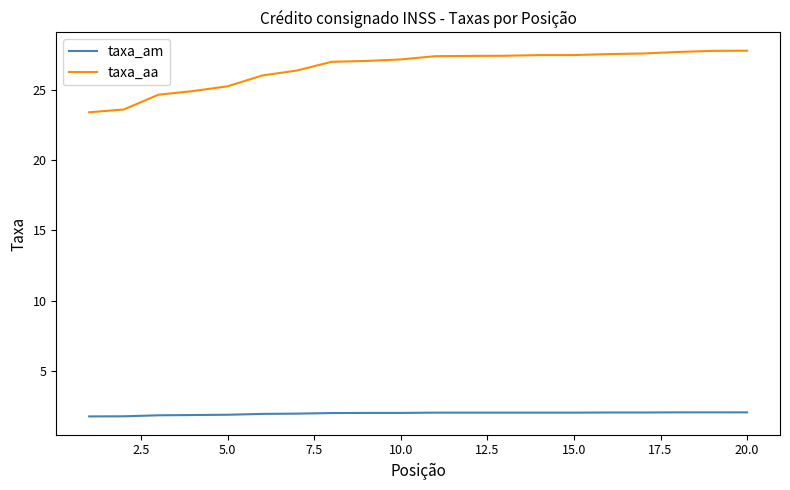

What is the difference between the maximum and minimum values in the taxa_aa series?

4.4